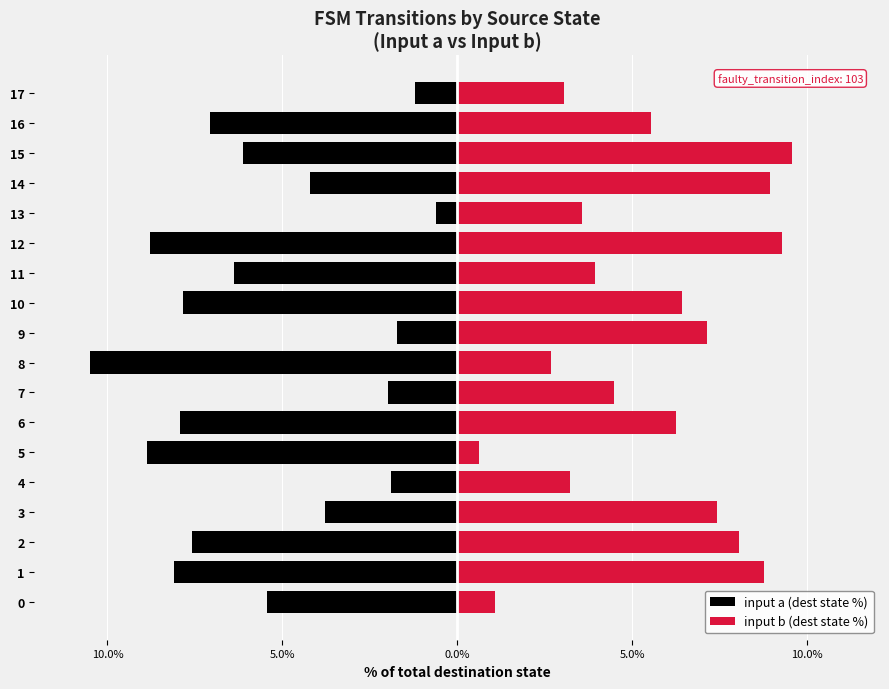

At 8, list the series in order from largest to smallest.

input b (dest state %), input a (dest state %)